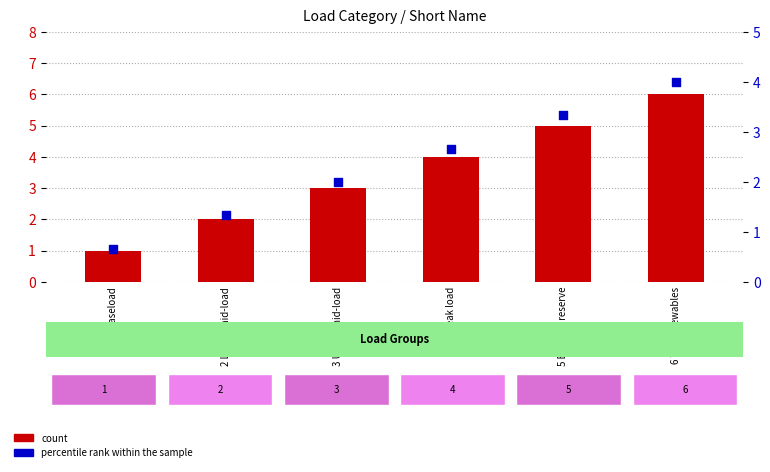

Which series contains the highest Y value?

count